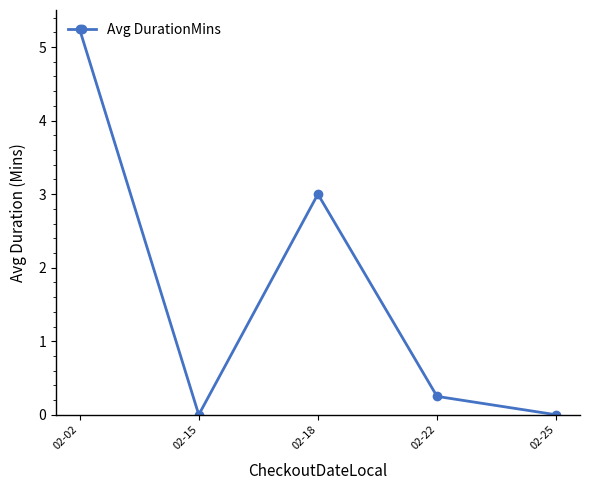

Is it true that the value at 02-25 is 0.0?

True